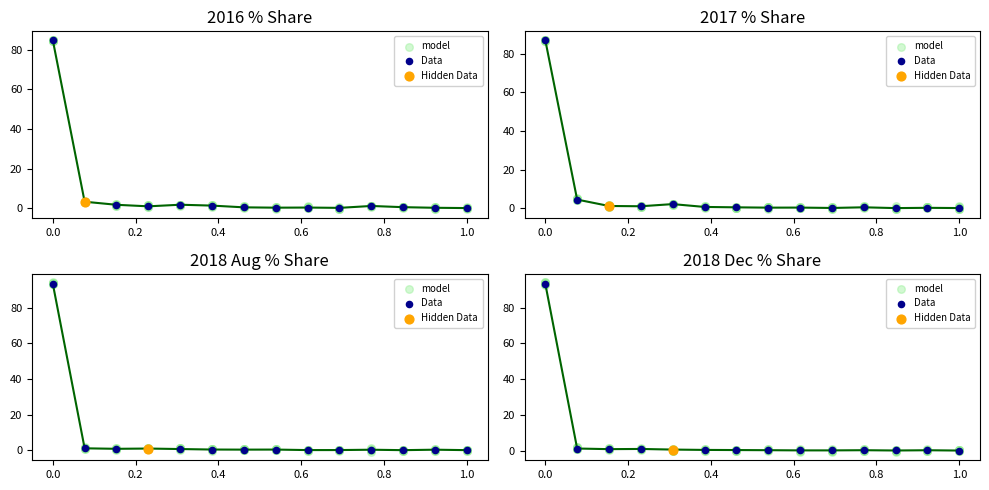

Which series has the largest total across all categories?

Data